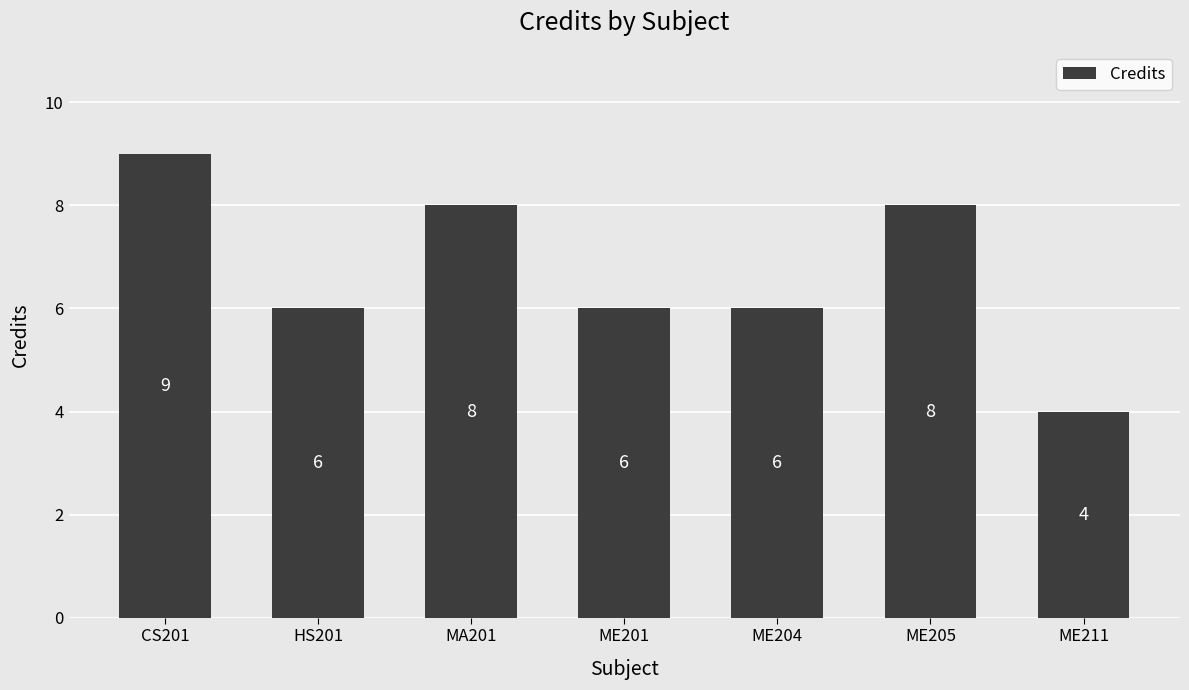

The value at ME204 is 11. True or false?

False